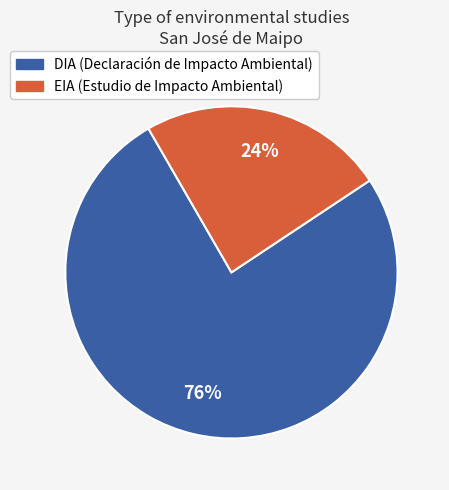

How many slices are in this pie chart?

2